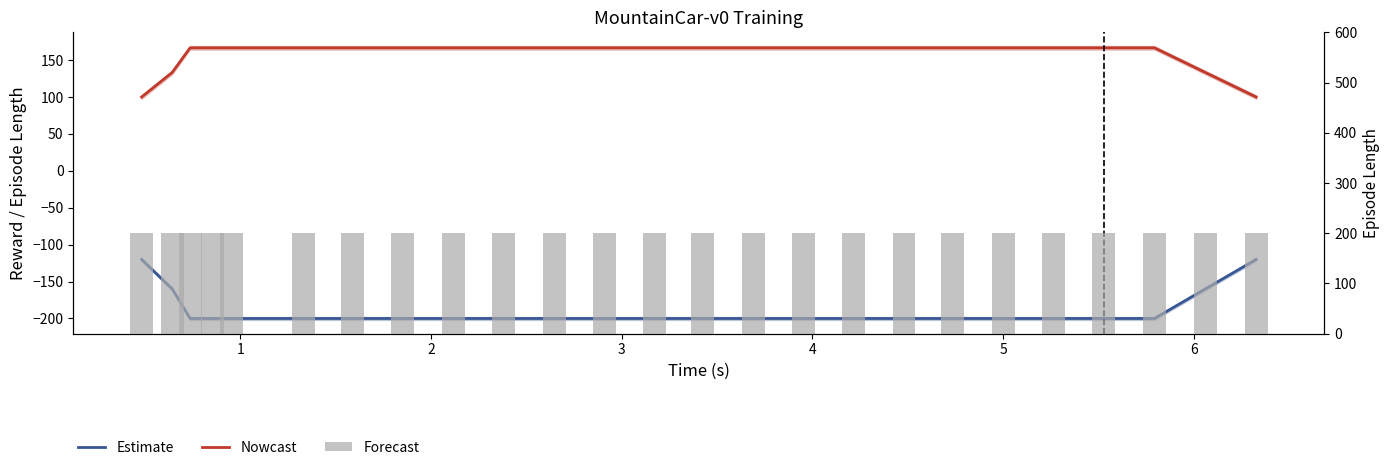

Is the value of Forecast (ep_len/1.2) at 17 greater than the value of Nowcast (reward) at 18?

Yes